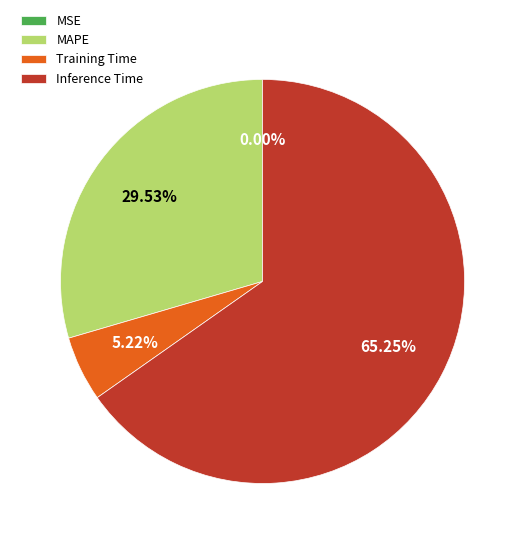

Is MAPE the majority of the pie?

No